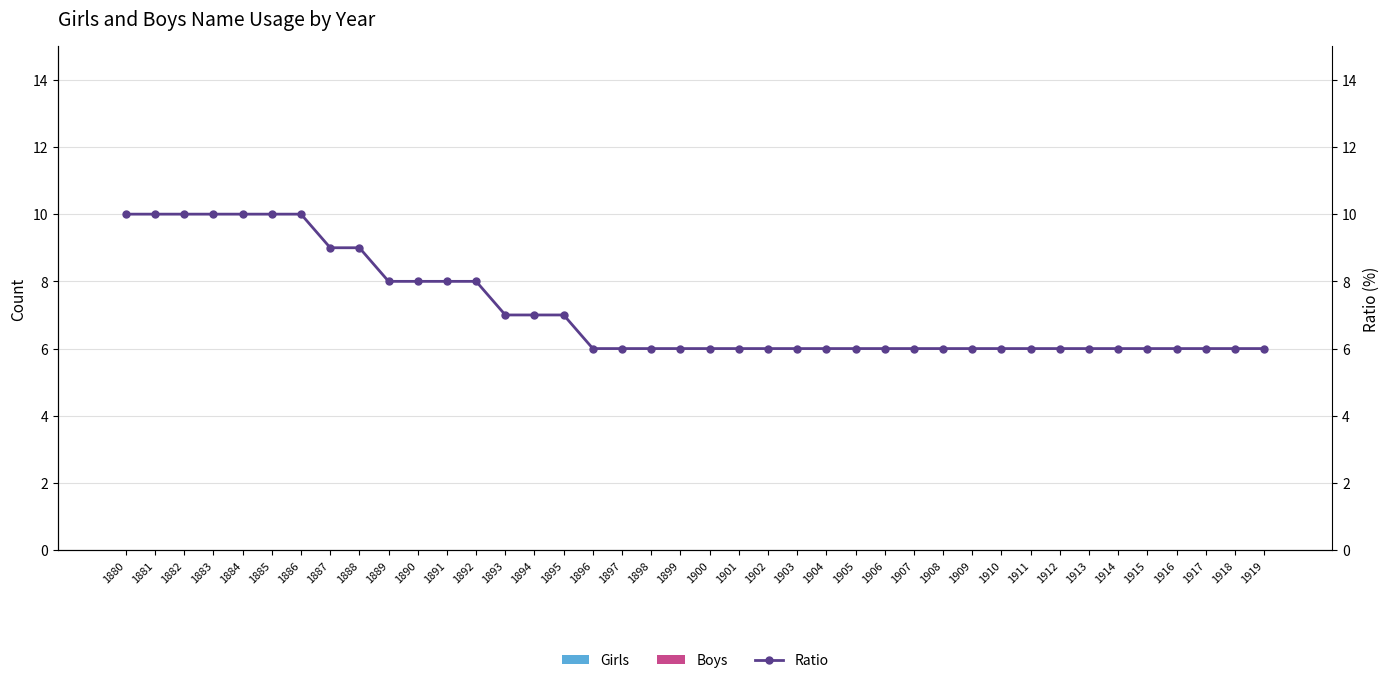

List the series in order of their peak value, lowest first.

Girls, Boys, Ratio